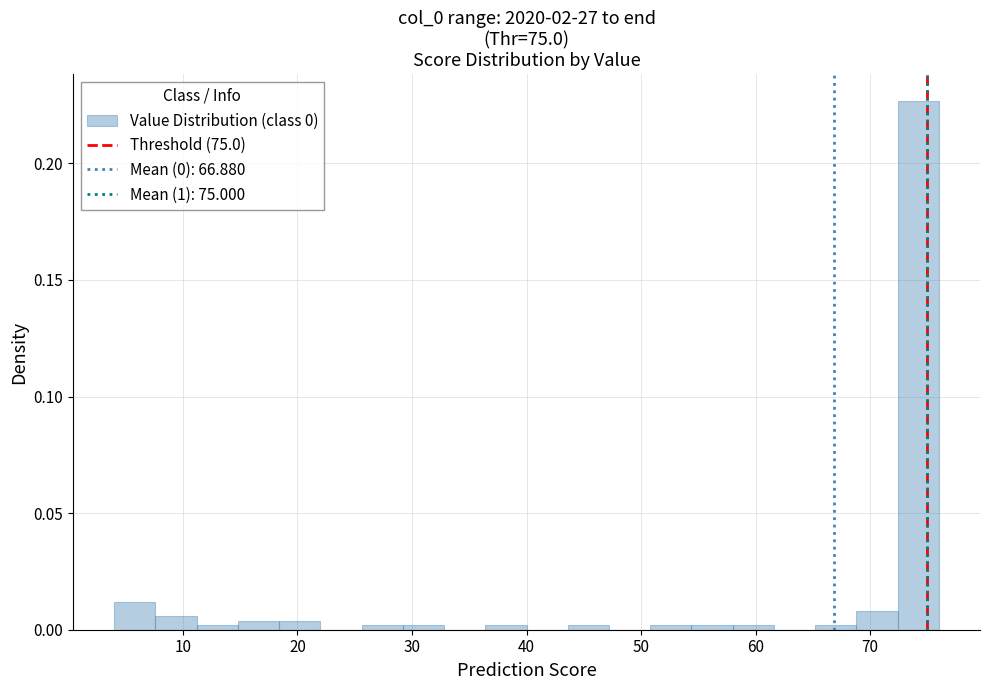

Around what value on the x-axis is the tallest bar? Give the approximate position of its centre, as read against the axis.

74